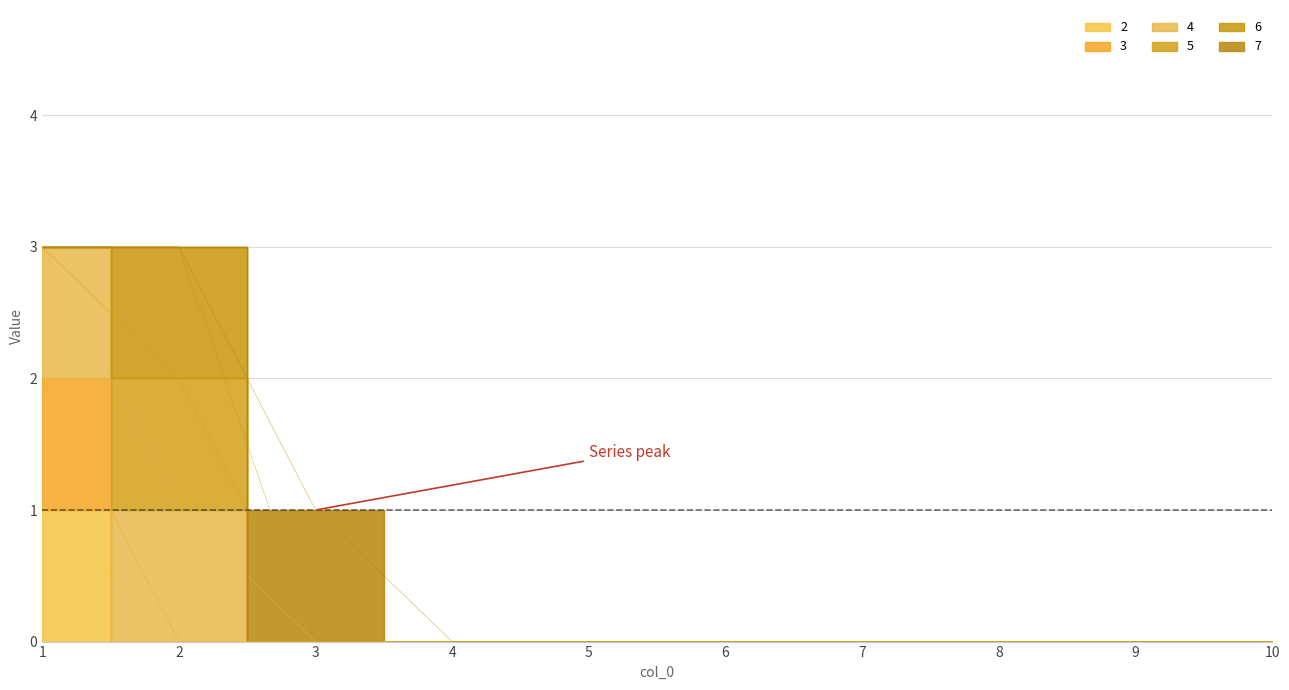

True or false: 2 has a value of 0 at 4.

True